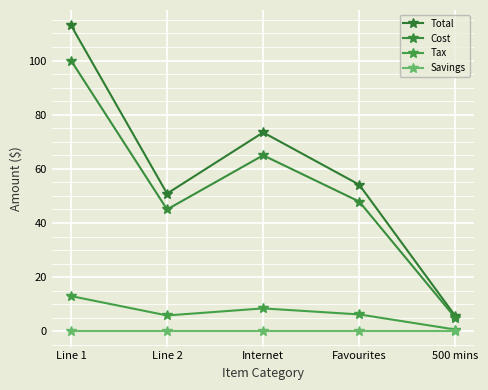

What is the label of the 5th point from the right?

Line 1